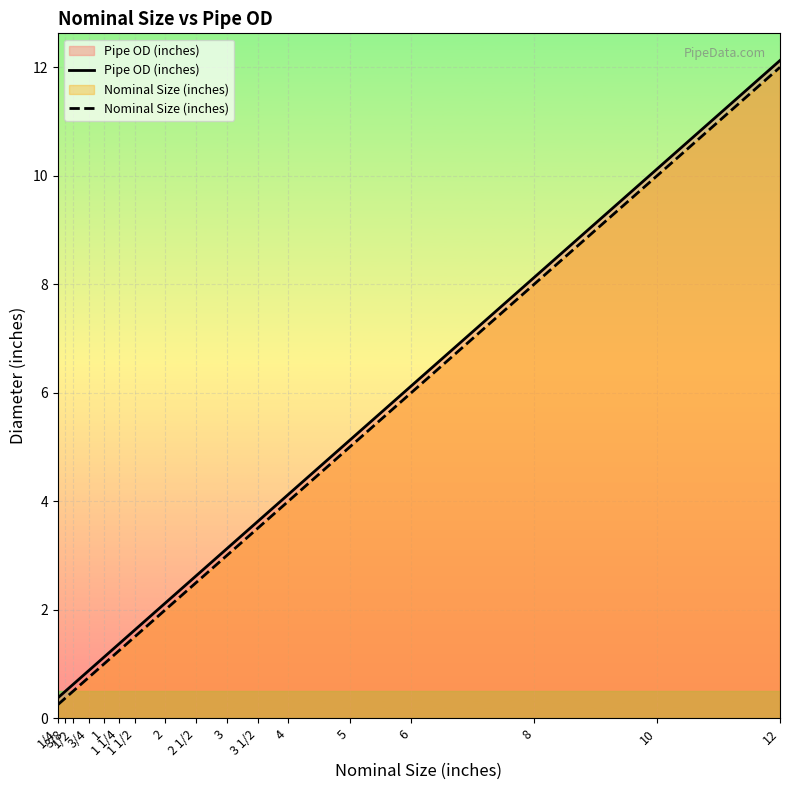

Rank the categories by Pipe OD (inches) value from highest to lowest.

12, 10, 8, 6, 5, 4, 3 1/2, 3, 2 1/2, 2, 1 1/2, 1 1/4, 1, 3/4, 1/2, 3/8, 1/4